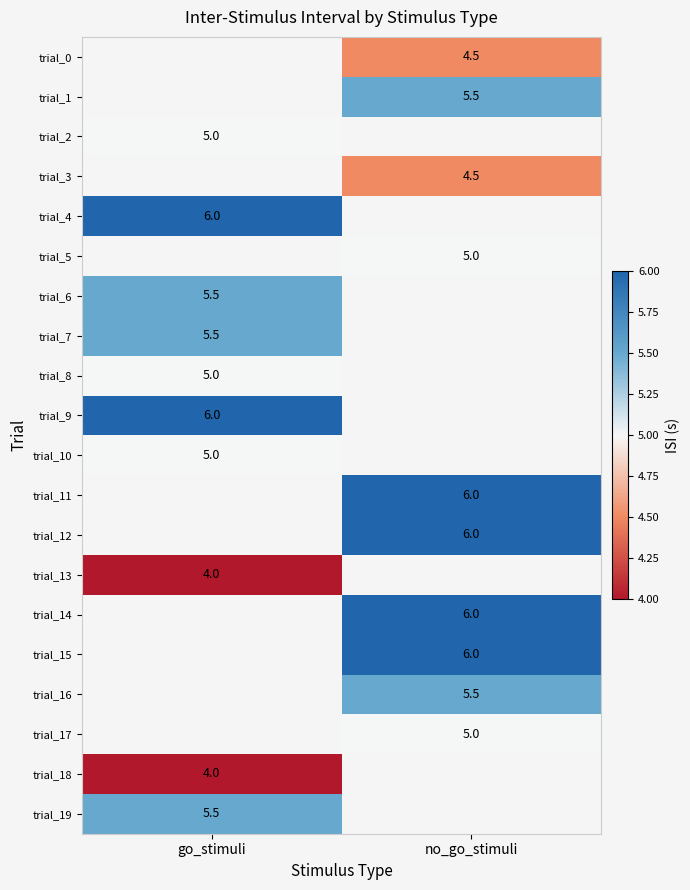

Count the number of categories in the chart.

2